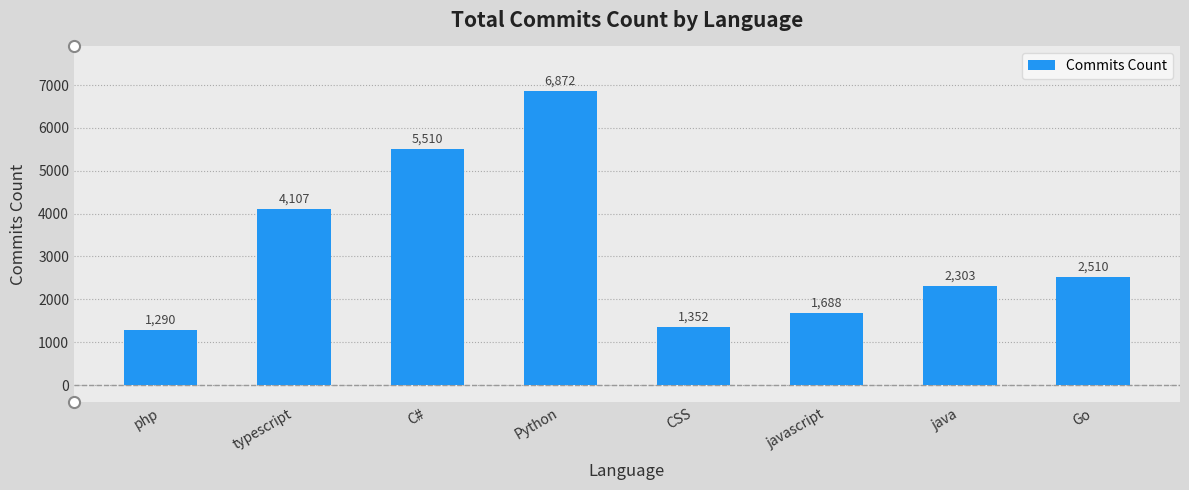

Approximately how many times larger is the value at javascript compared to typescript?

0.4